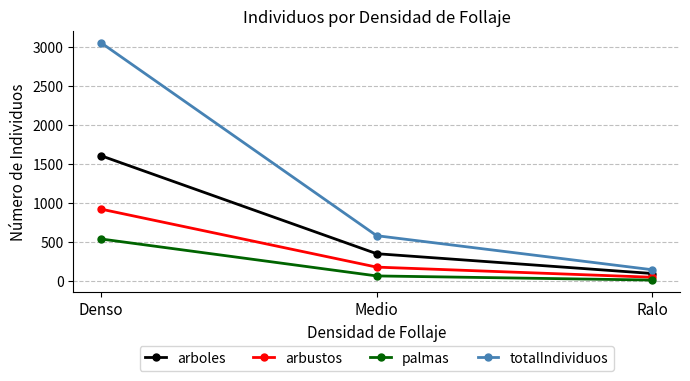

What is the value of the arboles point at the 1st from the left?

1601